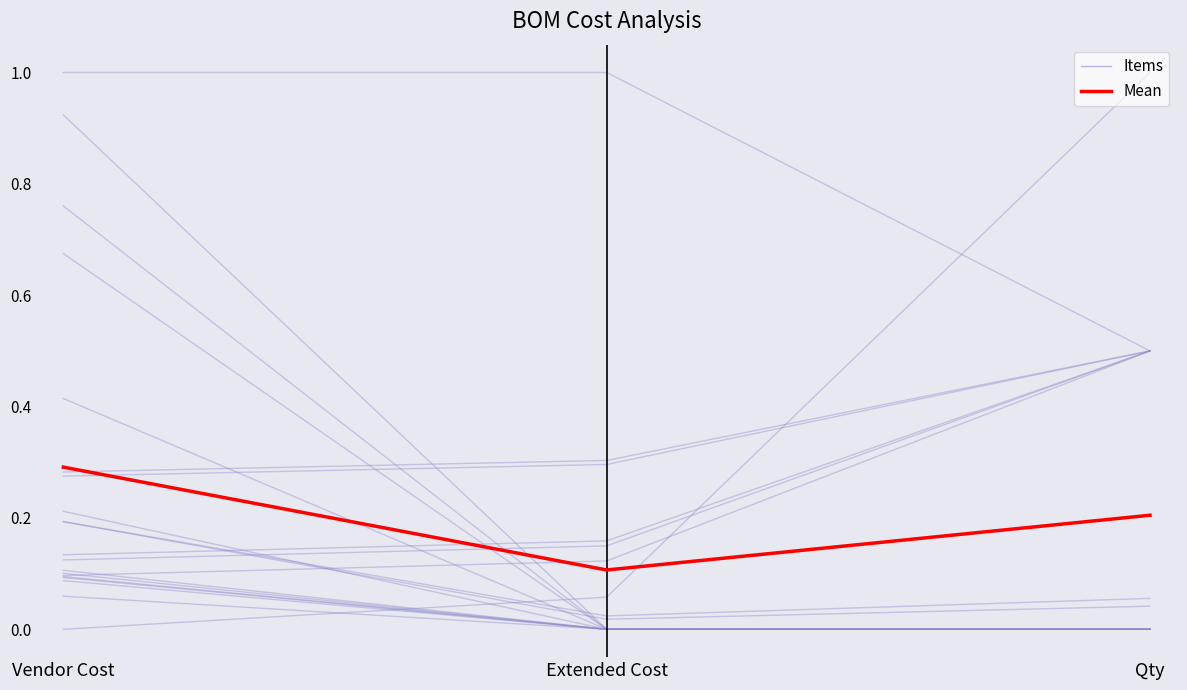

List the labels in order of Items value, smallest first.

Qty, Vendor Cost, Extended Cost